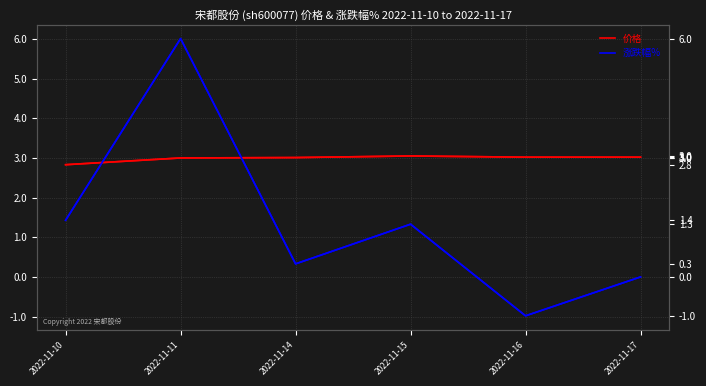

True or false: 涨跌幅% has a value of -1.7 at 2022-11-16.

False